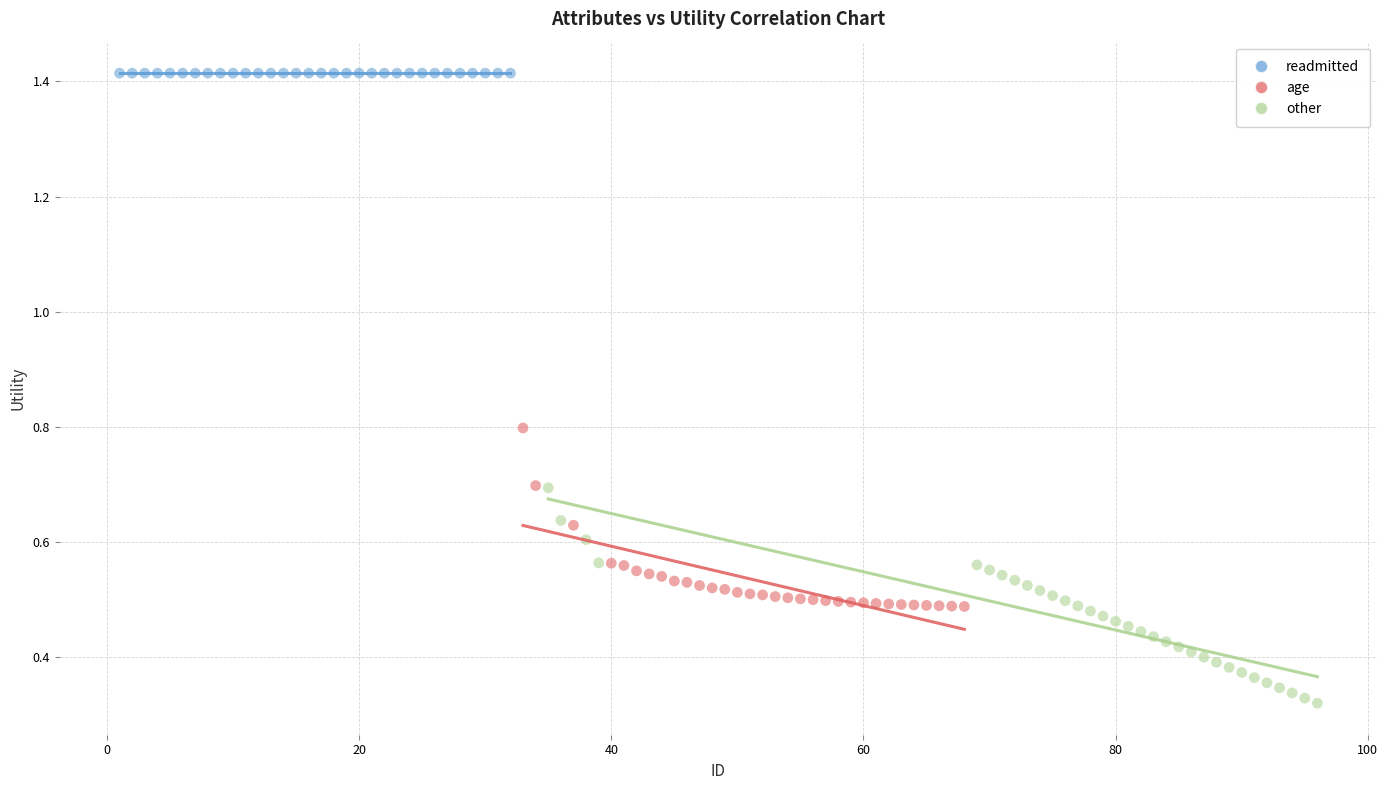

What are all the series names shown in the legend?

readmitted, age, other